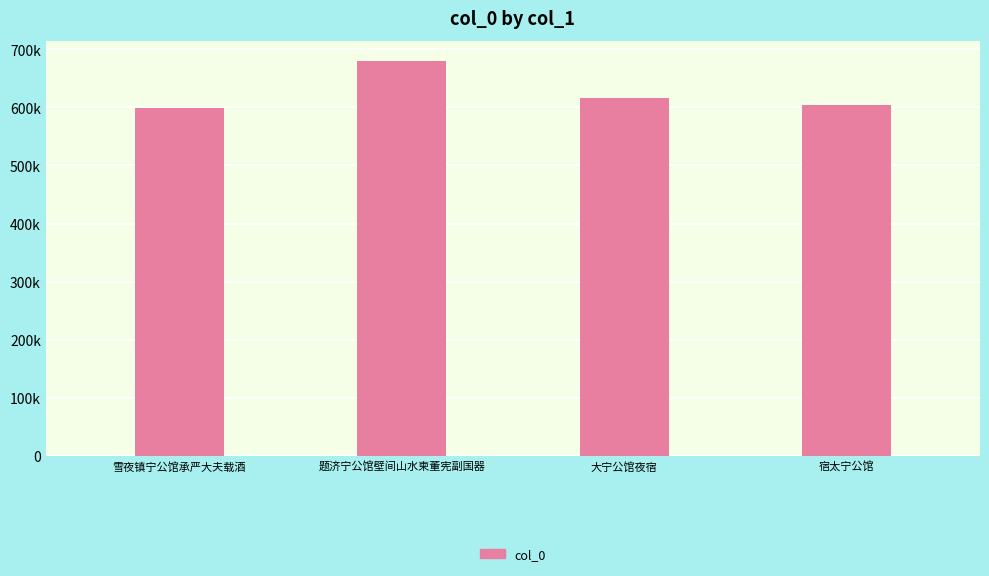

Are the bars horizontal?

No